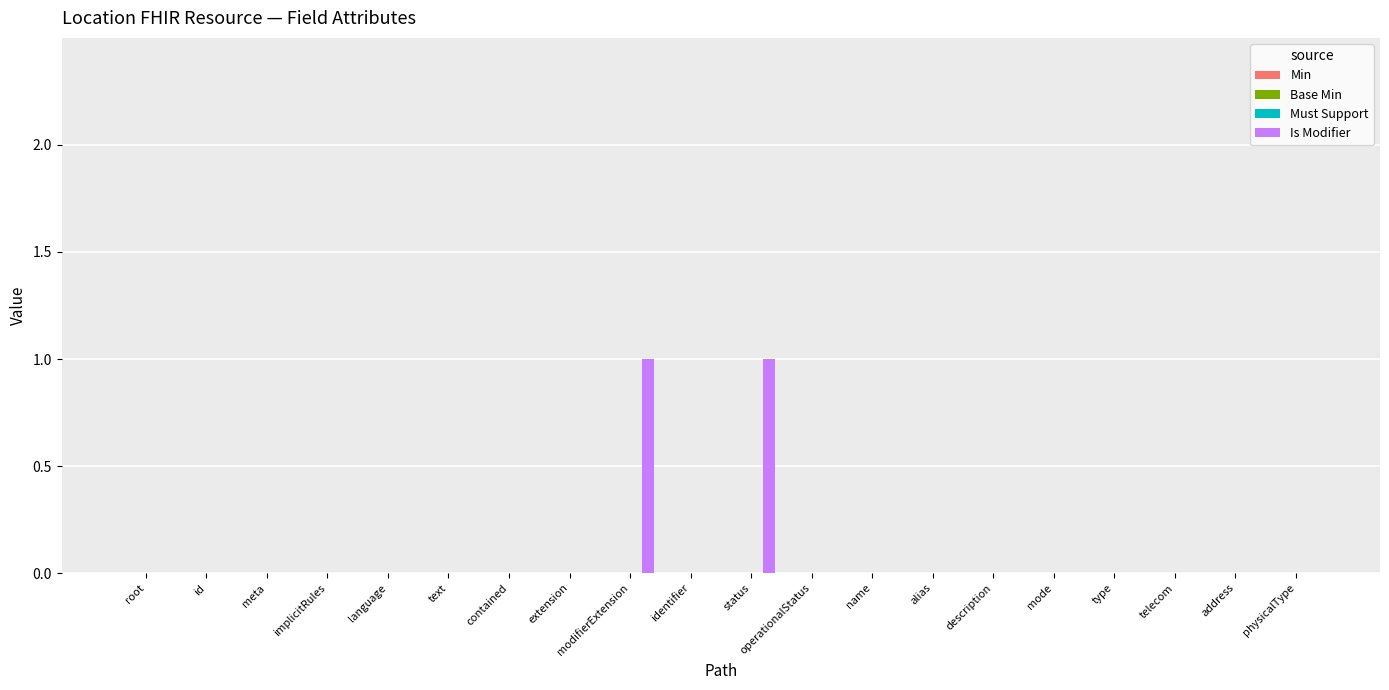

How many distinct data groups are displayed?

1